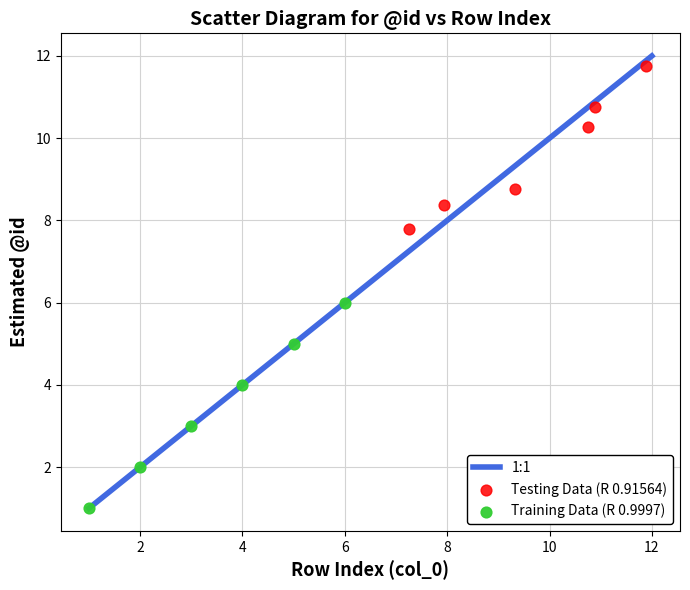

Which series has the largest Y range (max minus min)?

Training Data (R 0.9997)